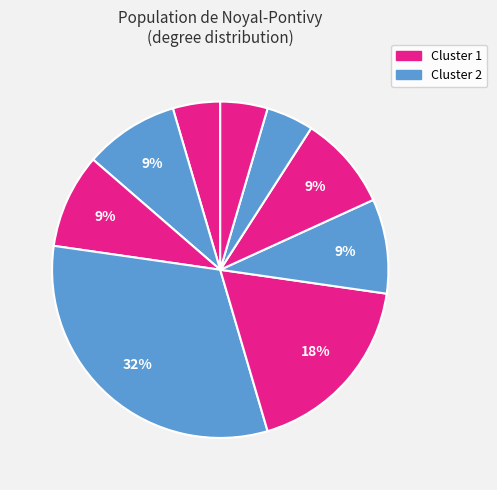

How many segments does this pie chart have?

9